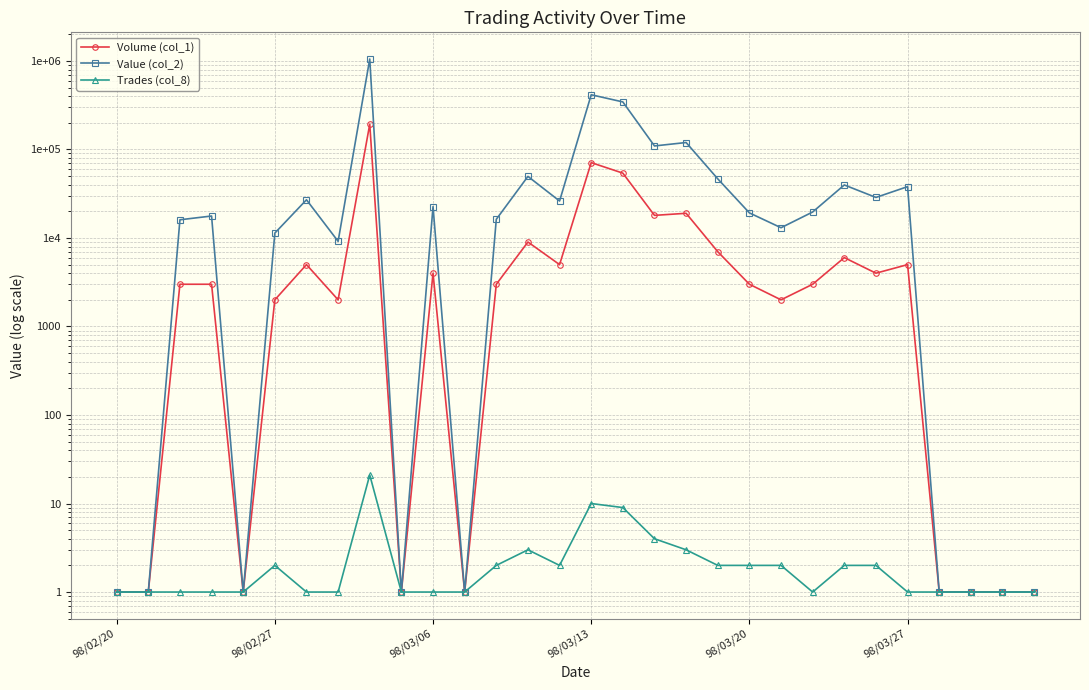

Is the value of Trades (col_8) at 15 greater than the value of Value (col_2) at 98/03/13?

No